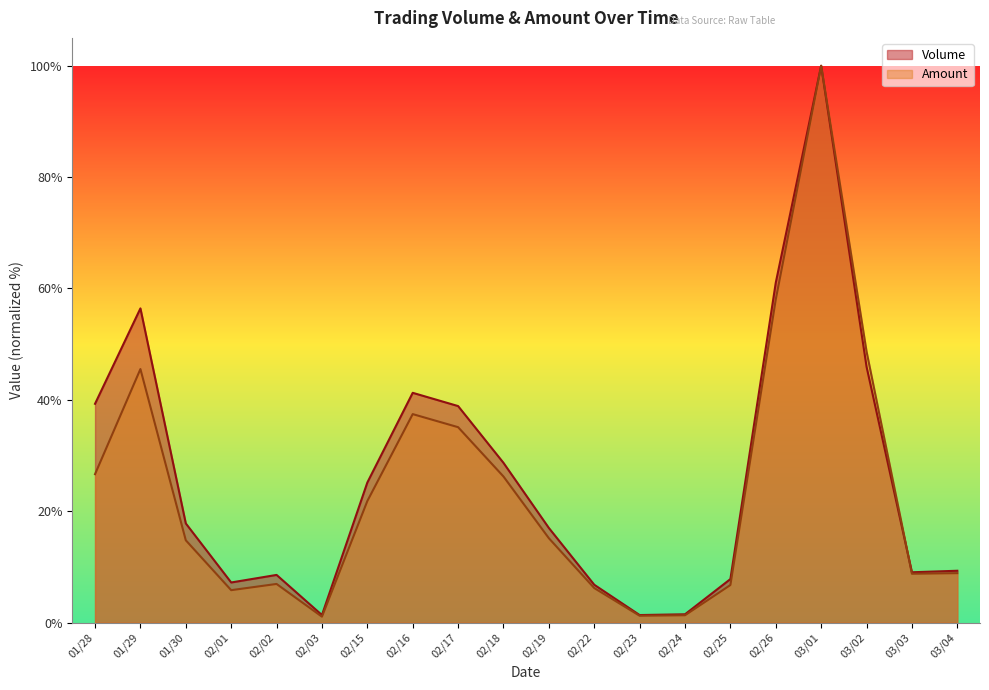

Reading right to left, list all the values displayed in this chart.

Volume: 03/04=9.3	03/03=9.0	03/02=46.0	03/01=100.0	02/26=61.0	02/25=7.8	02/24=1.5	02/23=1.4	02/22=6.8	02/19=17.0	02/18=28.7	02/17=38.9	02/16=41.3	02/15=25.2	02/03=1.4	02/02=8.6	02/01=7.2	01/30=17.8	01/29=56.4	01/28=39.3
Amount: 03/04=8.9	03/03=8.8	03/02=48.7	03/01=100.0	02/26=58.0	02/25=6.8	02/24=1.3	02/23=1.2	02/22=6.2	02/19=15.2	02/18=26.2	02/17=35.1	02/16=37.4	02/15=21.8	02/03=1.1	02/02=6.9	02/01=5.8	01/30=14.8	01/29=45.5	01/28=26.7